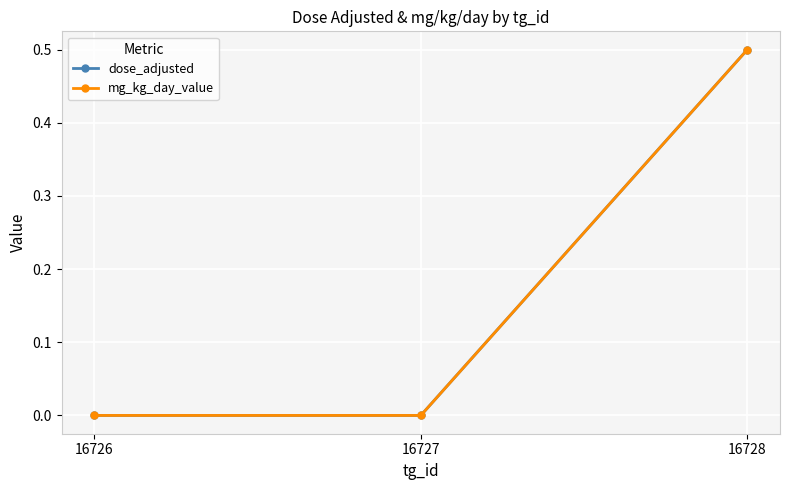

Is this an area chart (filled region under the line)?

No